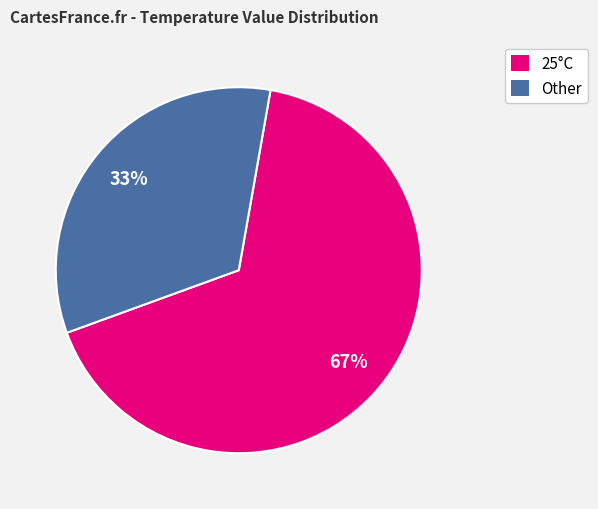

Is there a majority slice in this chart?

Yes